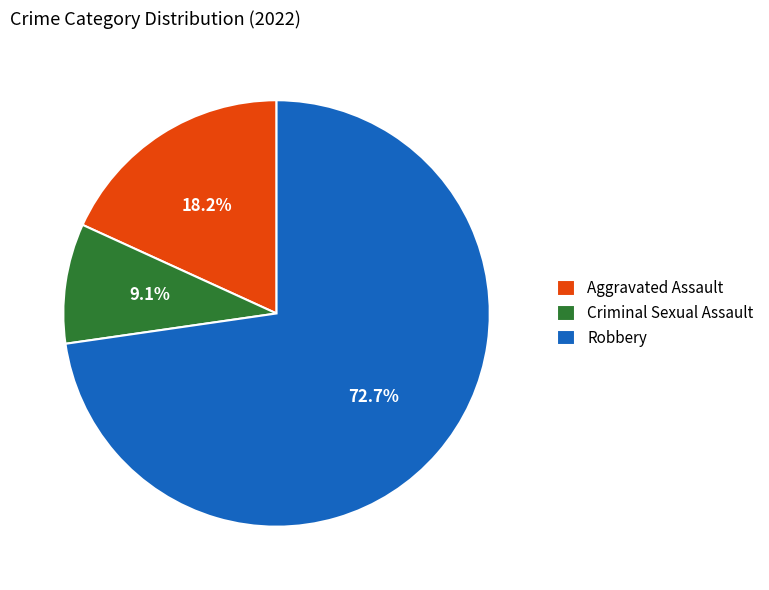

Which slice is the smallest?

Criminal Sexual Assault